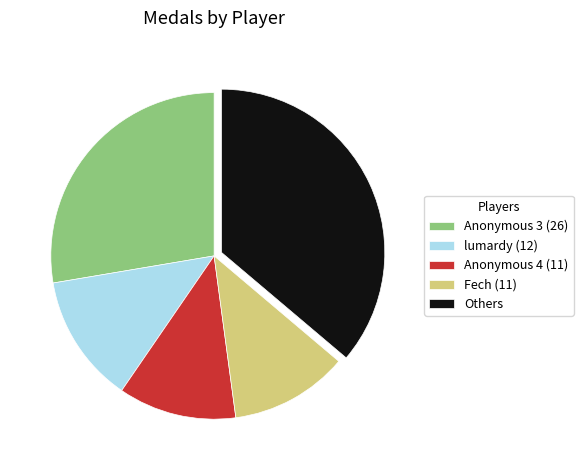

The Others slice represents 30% of the pie. True or false?

False